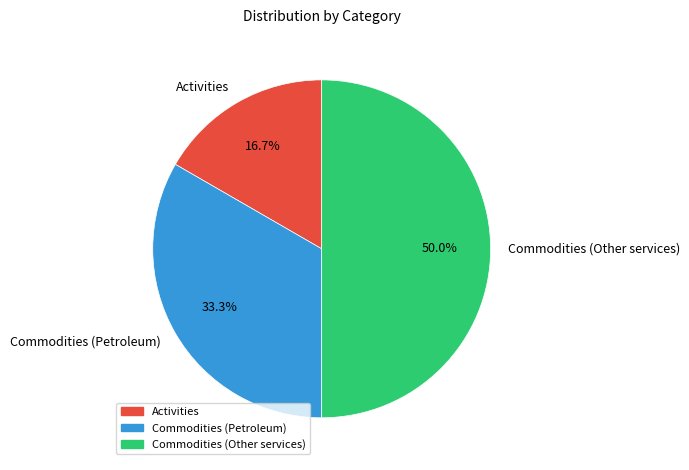

How much of the chart is everything except Activities?

83.3%